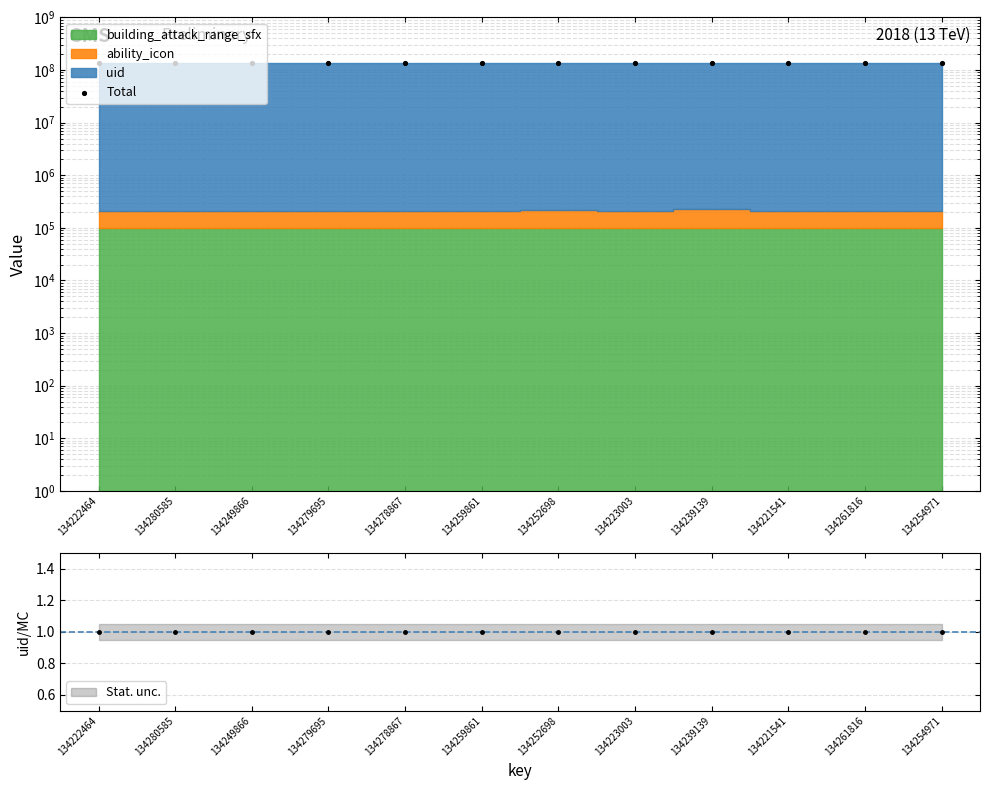

Between 134239139 and 134259861, which is larger?

134239139